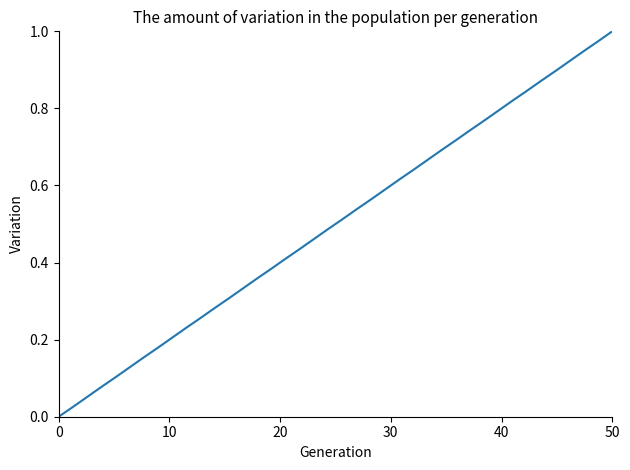

Which category has the highest value across all series?

50